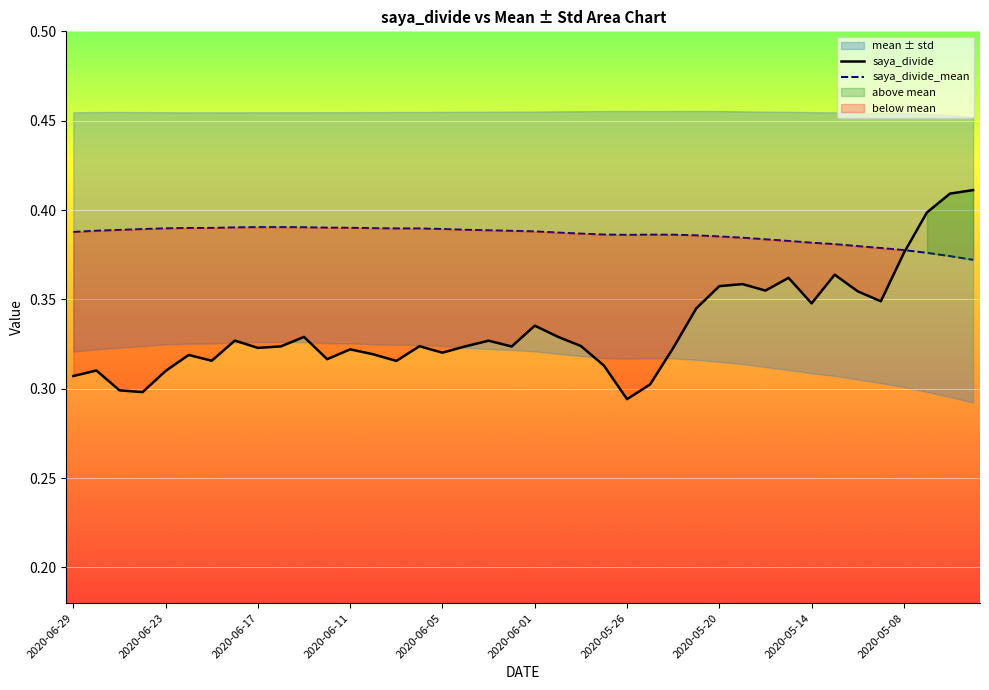

Rank the series by their maximum value, from lowest to highest.

saya_divide_mean, saya_divide